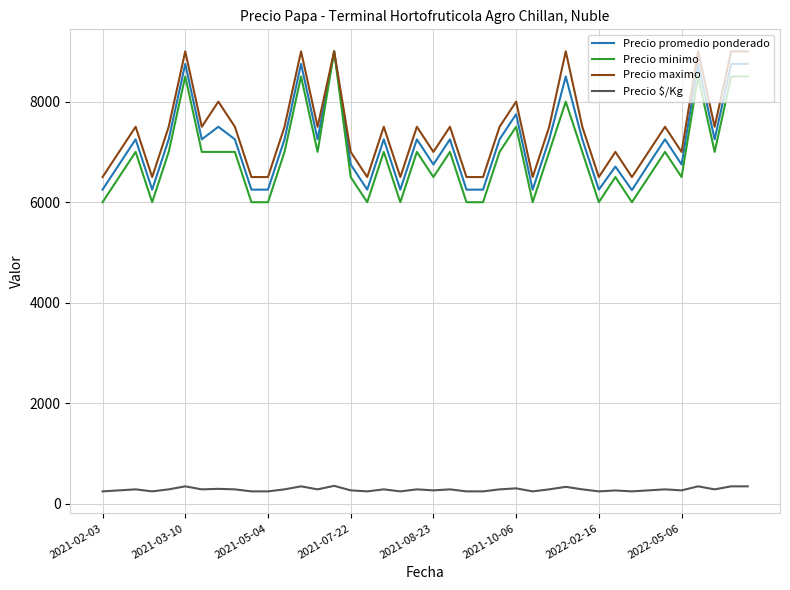

How many distinct data groups are displayed?

4